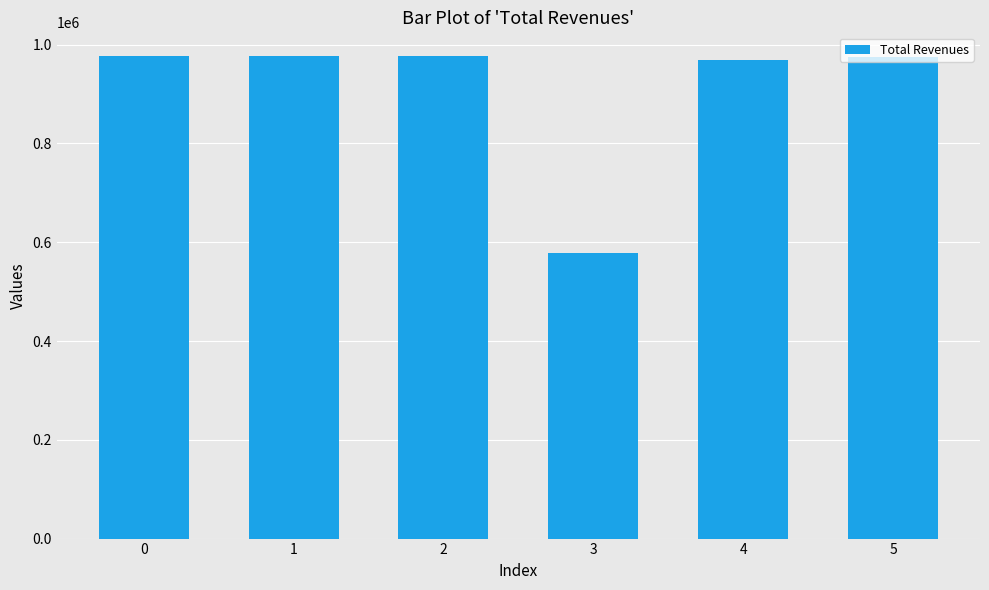

What is the sum of all values?

5451459.2